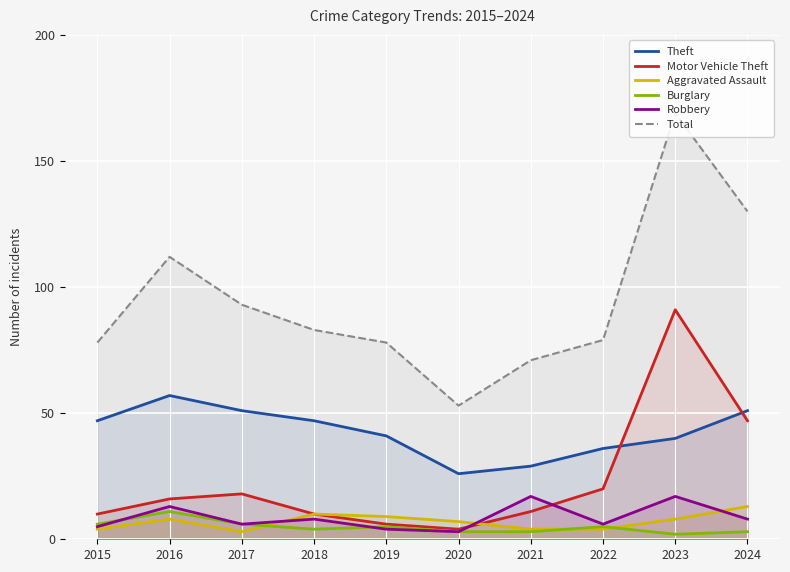

The Motor Vehicle Theft series shows 17 at 2015. True or false?

False